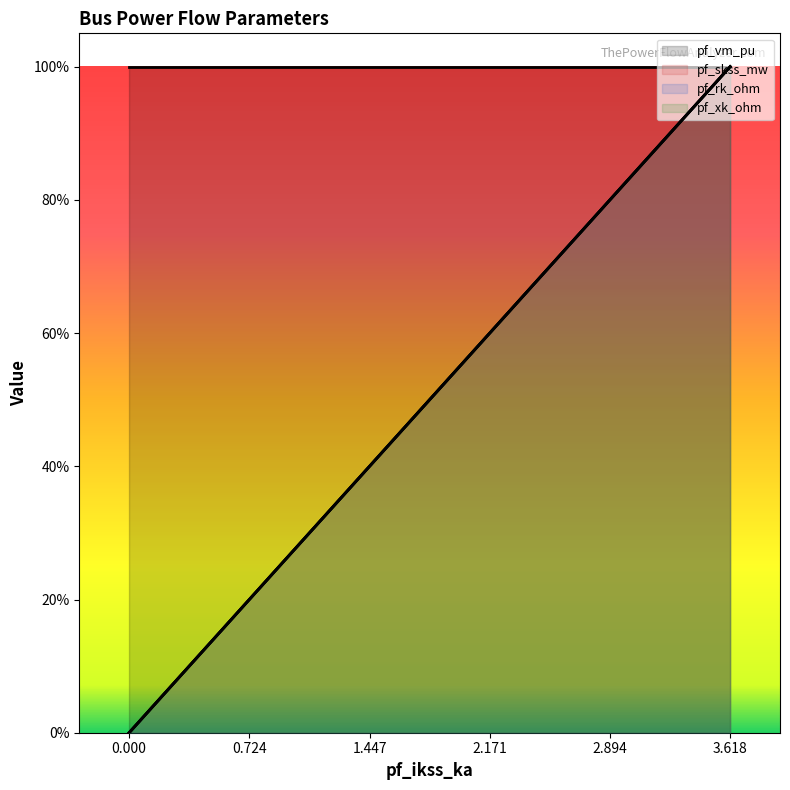

What is the highest value of the pf_vm_pu series?

1.0